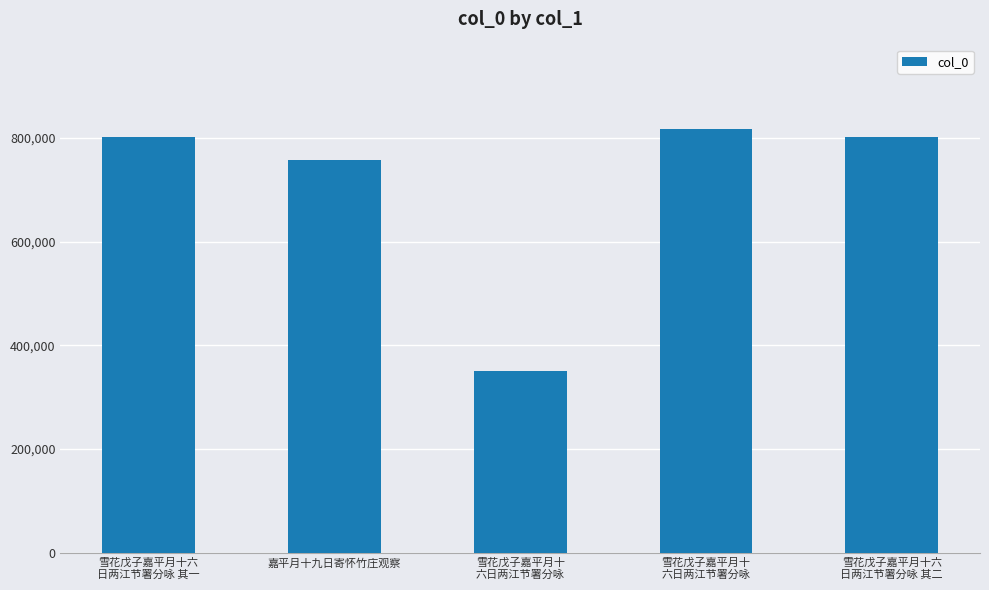

Where is the data nearest to the value 583071?

嘉平月十九日寄怀竹庄观察